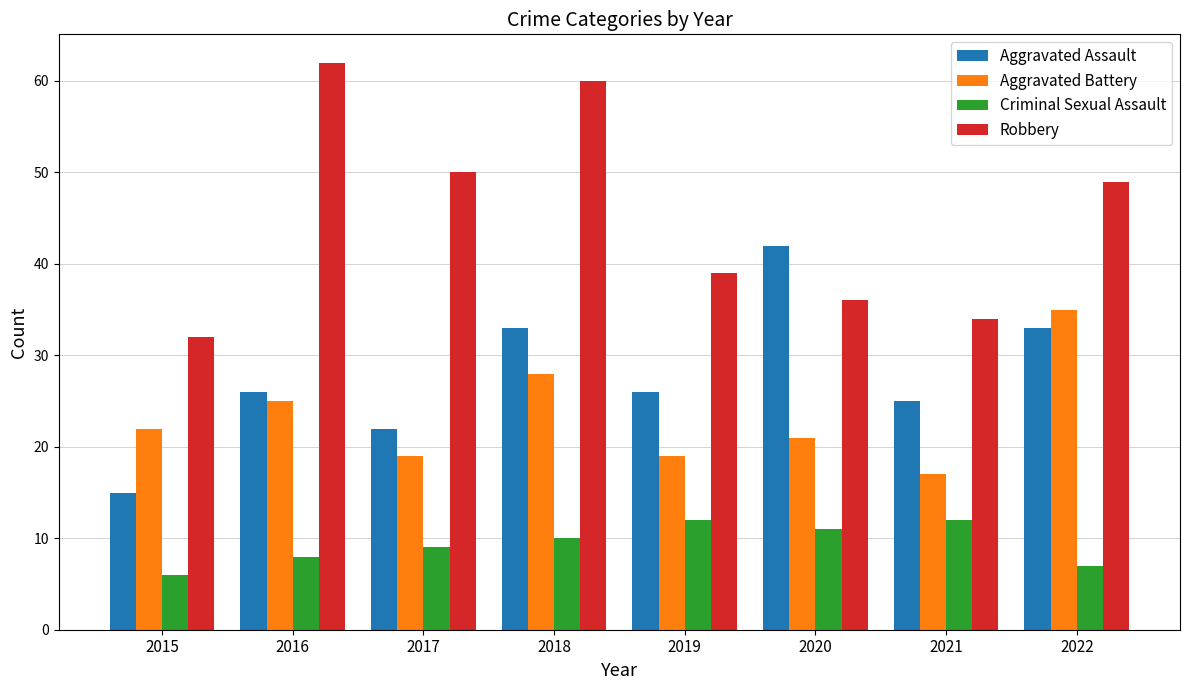

Is it true that Aggravated Battery equals 26 at 2021?

False